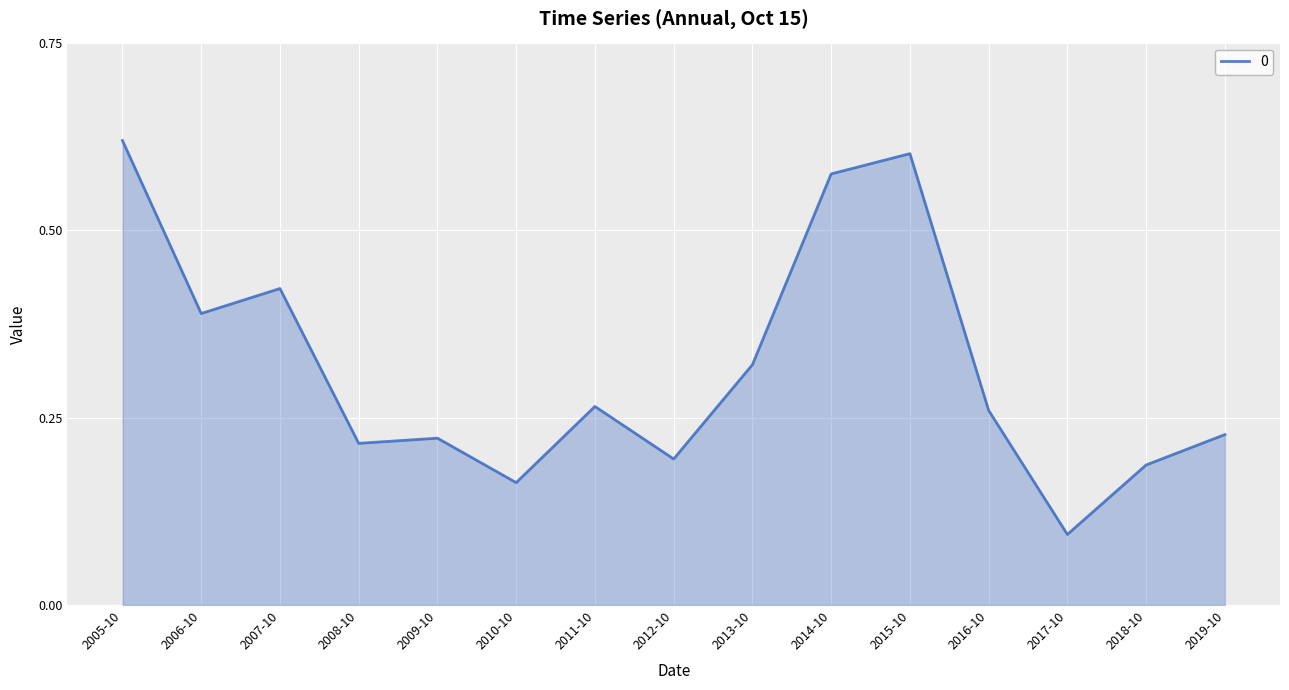

Which has a higher value, 2008-10 or 2010-10?

2008-10